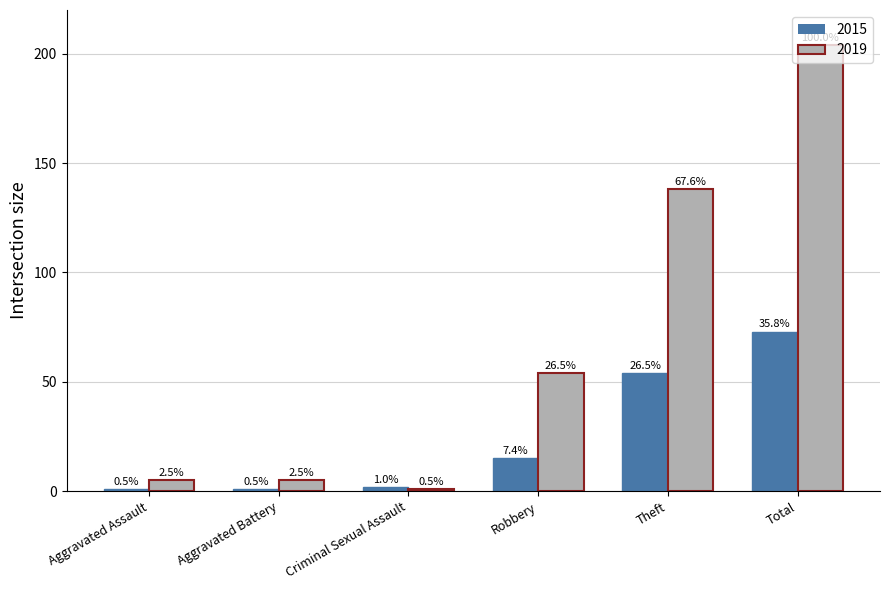

Is it true that 2019 equals 1 at Criminal Sexual Assault?

True